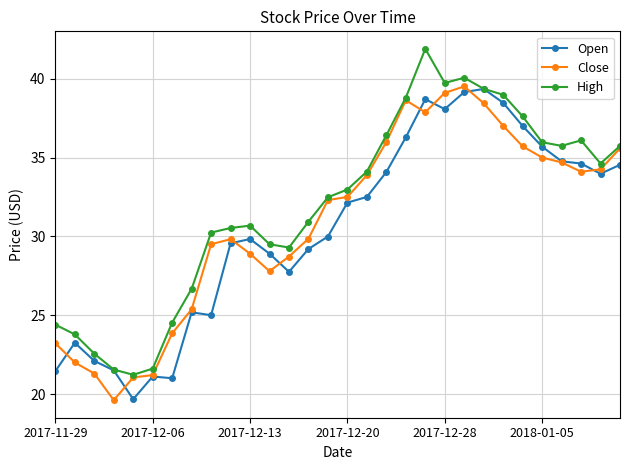

What is the value of the High point at the 1st from the left?

24.4